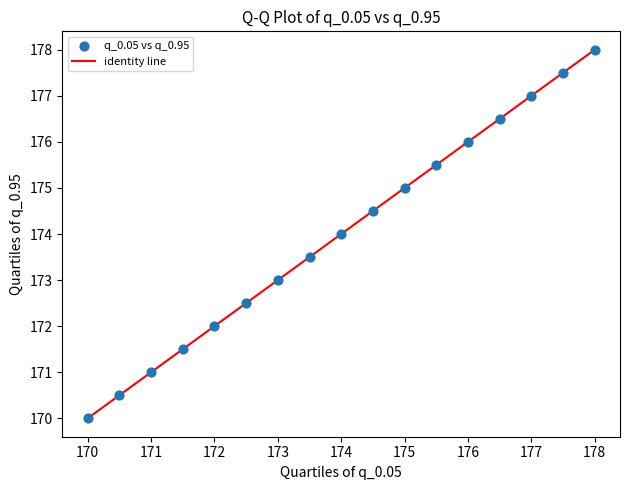

What is the range of Y values (max minus min)?

8.0